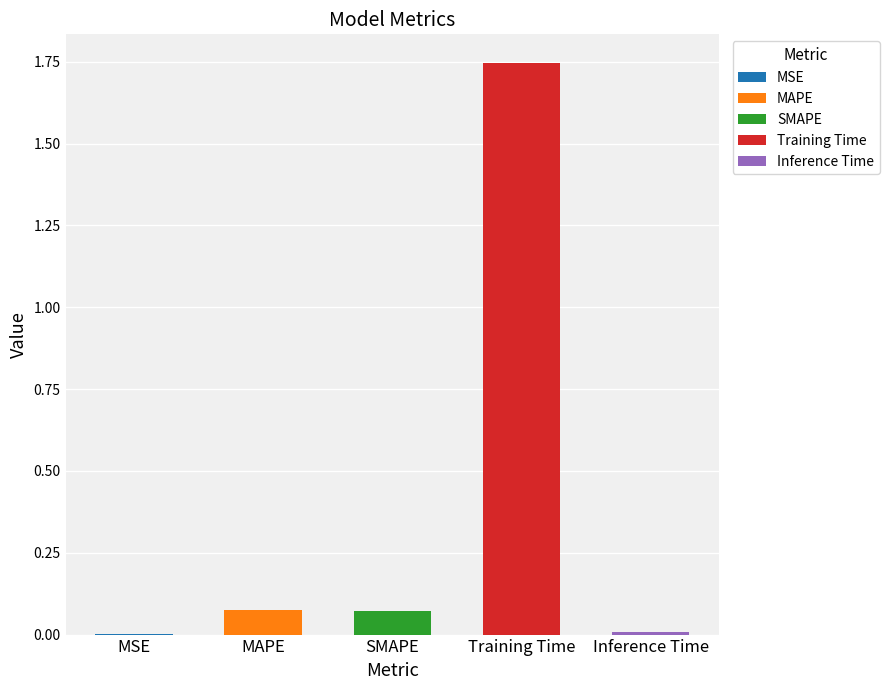

Which category has the highest value across all series?

Training Time